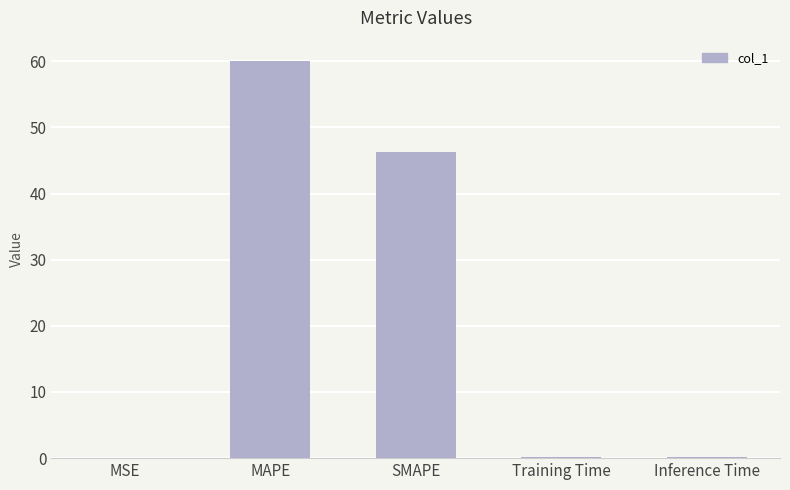

At which category does the chart reach its peak across all series?

MAPE